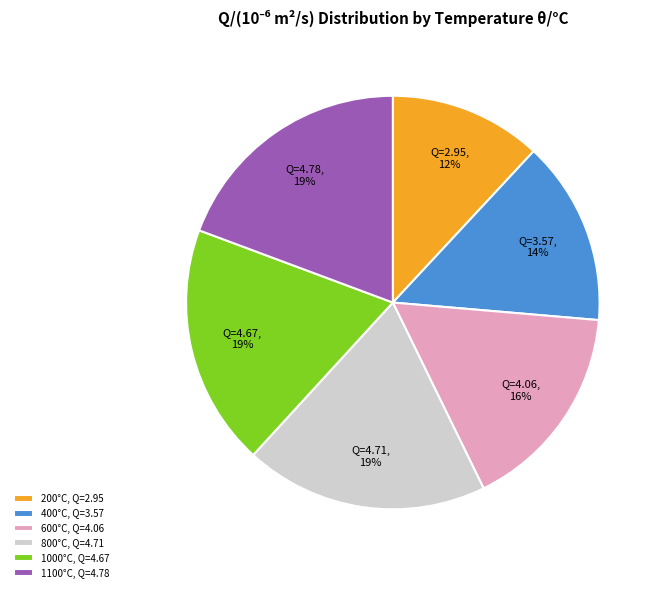

To the nearest percent, what is the average slice percentage?

17%